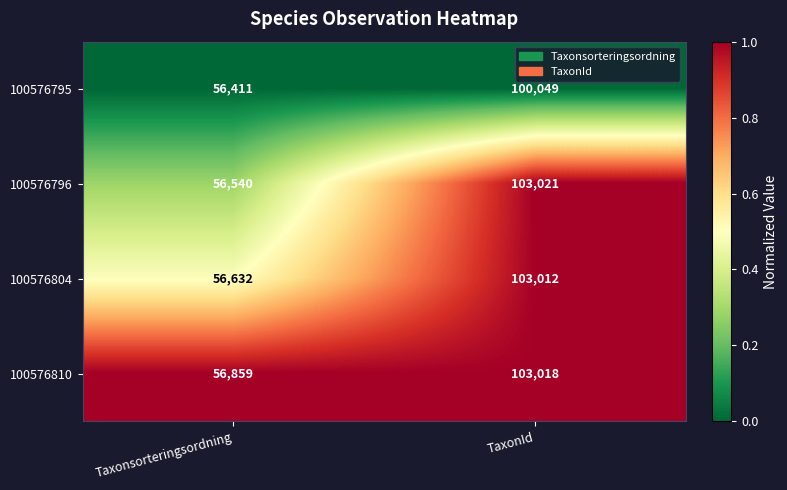

At which category is the sum across all series the highest?

TaxonId